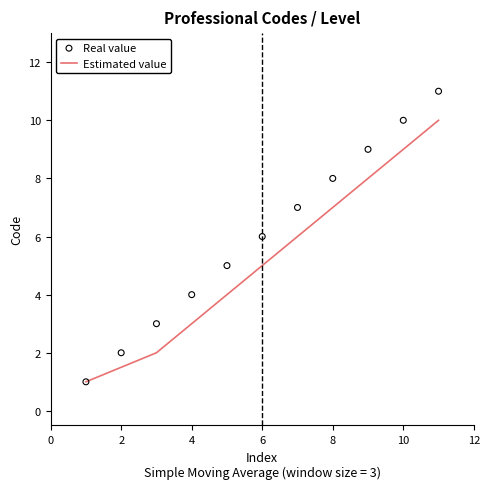

Which series contains the highest Y value?

Real value